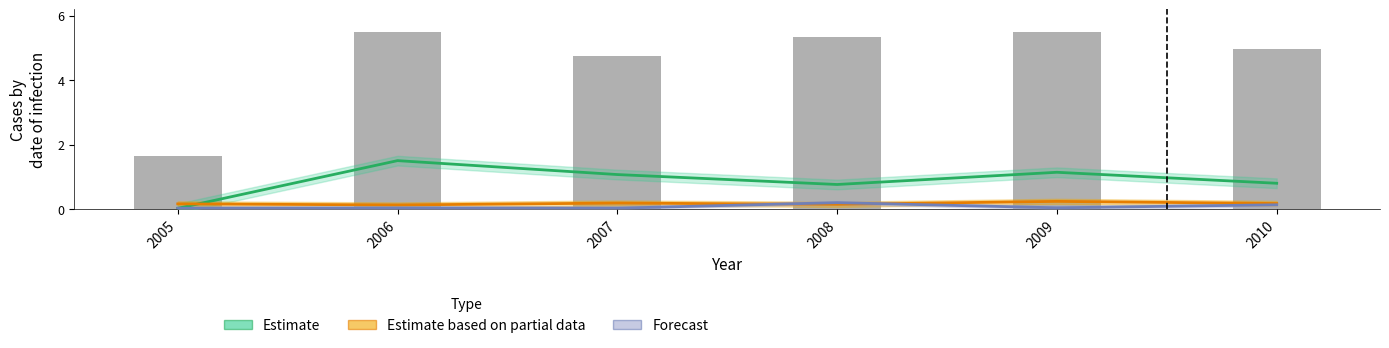

True or false: Estimate has a value of 0.8 at 2008.

True